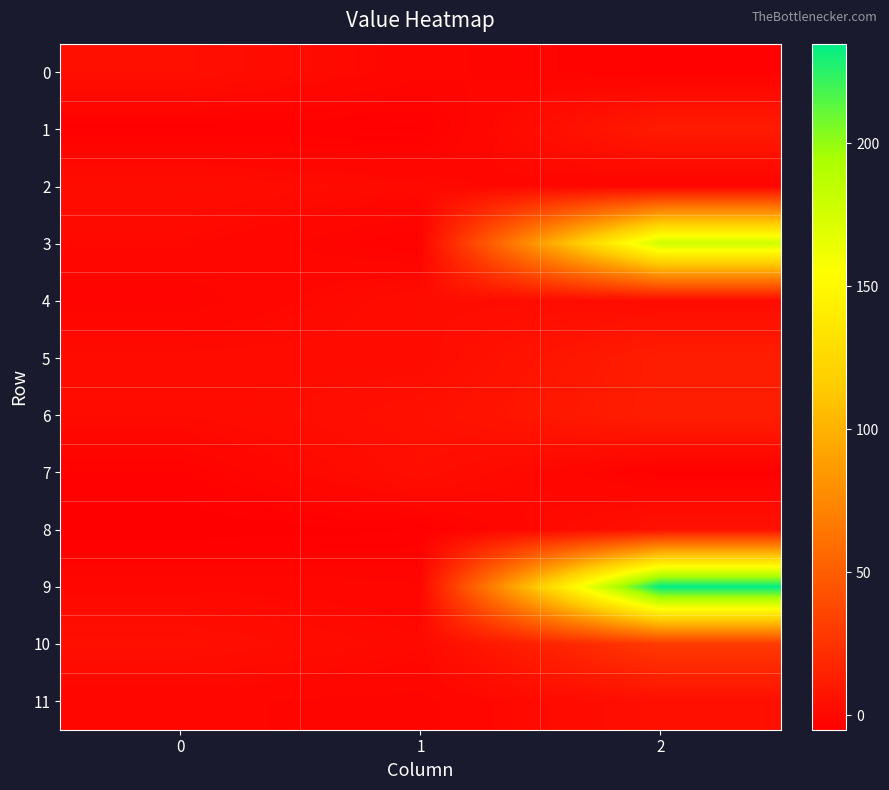

At how many categories does at least one series exceed 148?

1